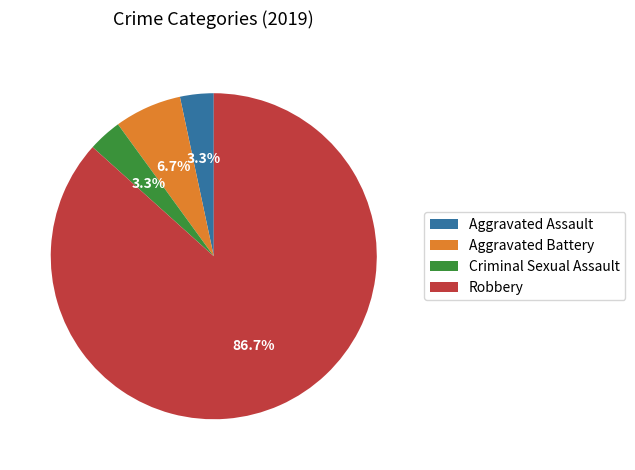

What is the ratio of the value at Criminal Sexual Assault to the value at Aggravated Battery?

0.5